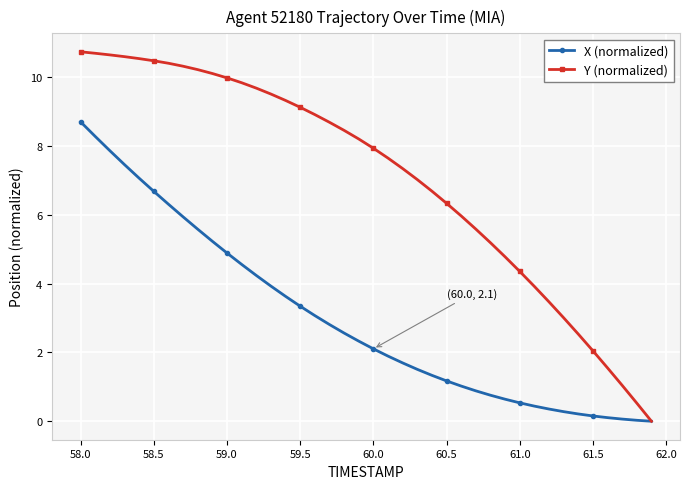

What is the value of the Y (normalized) point at the 20th from the left?

8.2